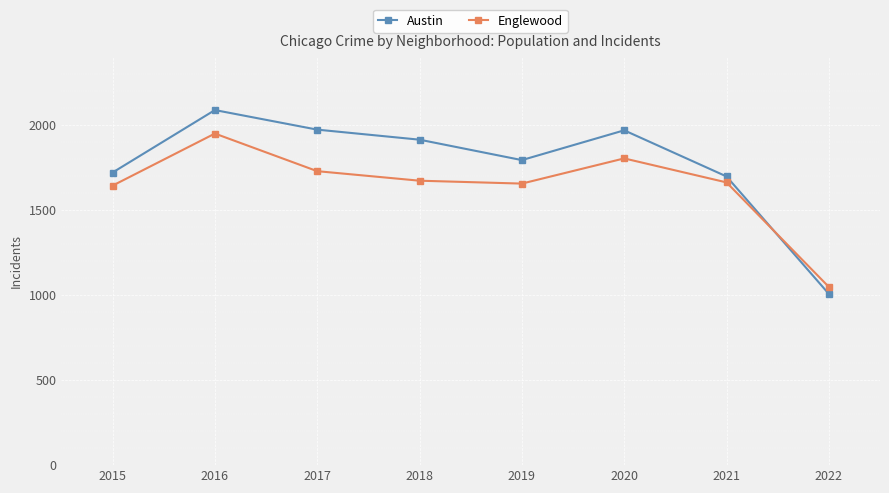

Between 2016 and 2021, which series saw the biggest shift?

Austin